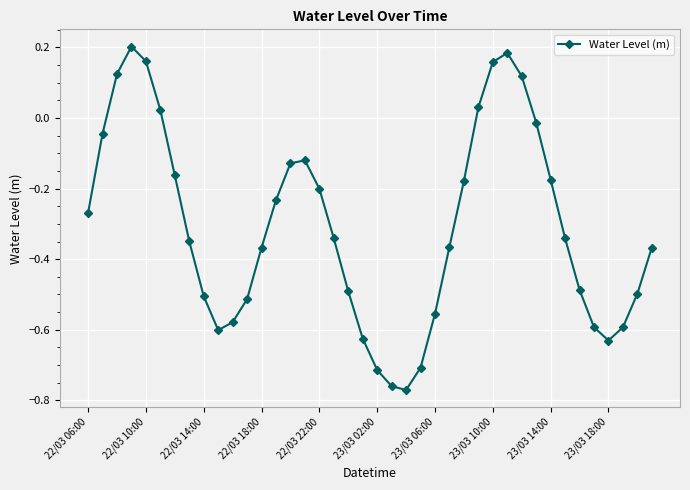

Is this an area chart (filled region under the line)?

No